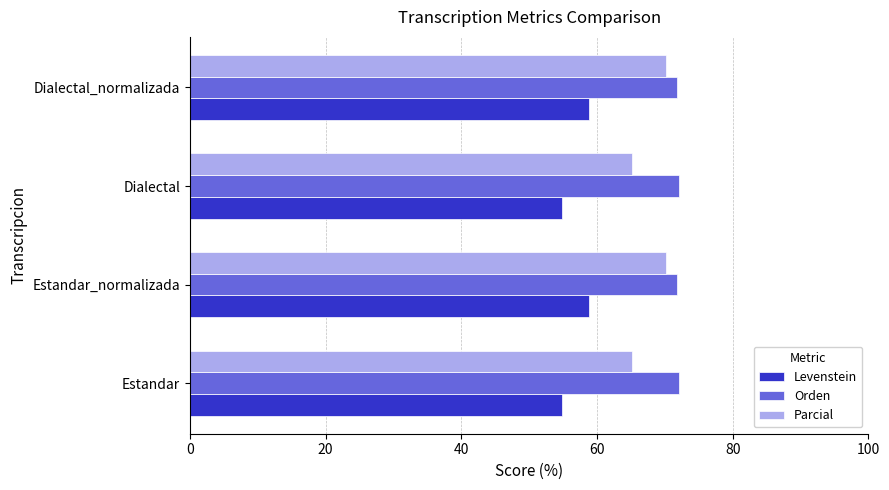

What is the total value across all series at Dialectal_normalizada?

200.7